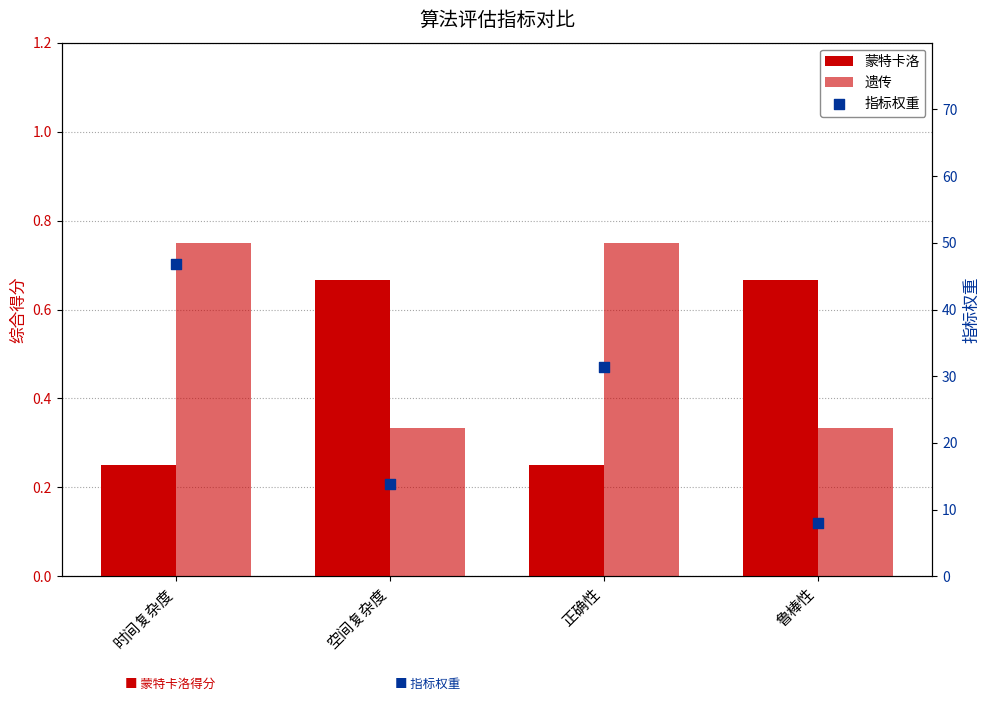

Which series has the largest total across all categories?

遗传